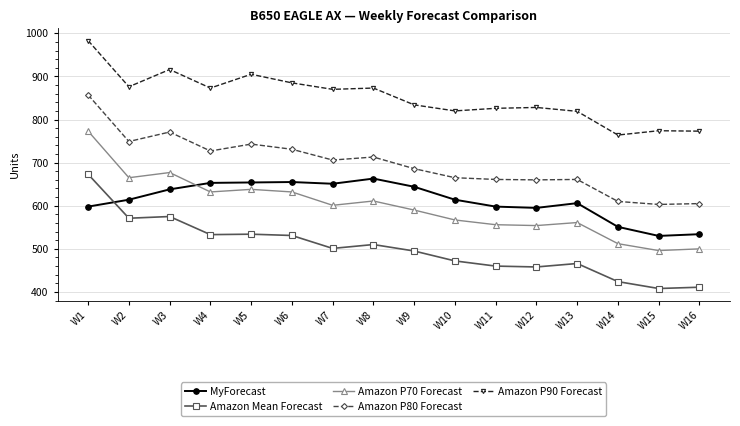

At W16, list the series in order from smallest to largest.

Amazon Mean Forecast, Amazon P70 Forecast, MyForecast, Amazon P80 Forecast, Amazon P90 Forecast